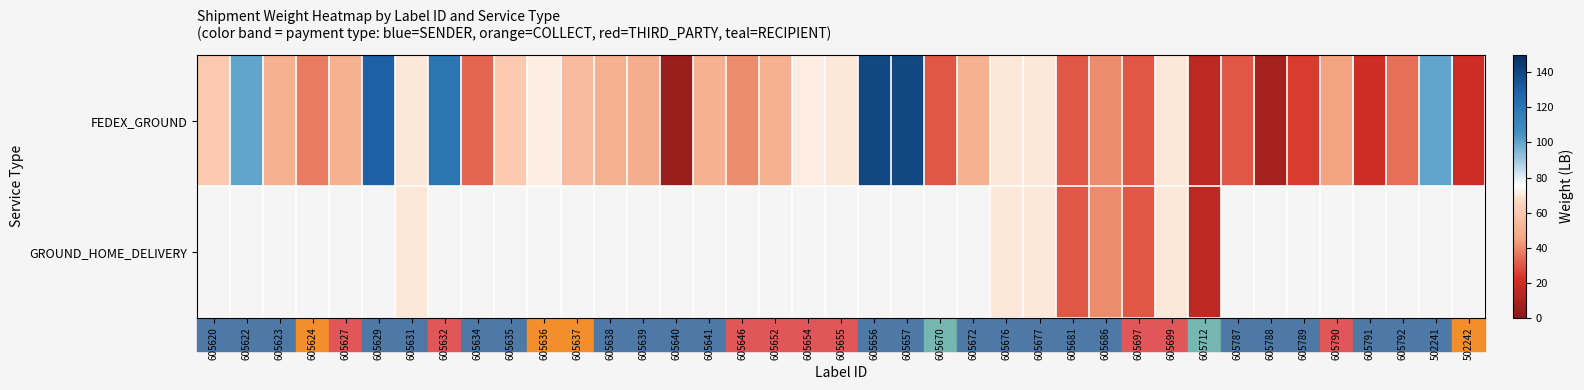

Which series changed the most between 605637 and 605788?

FEDEX_GROUND